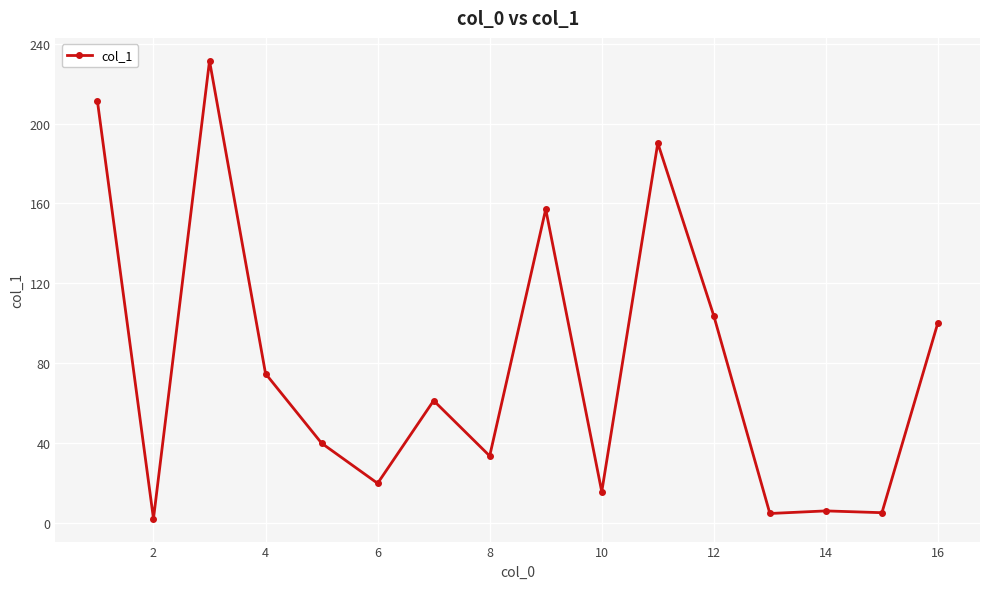

What is the difference between the maximum and minimum values?

229.2